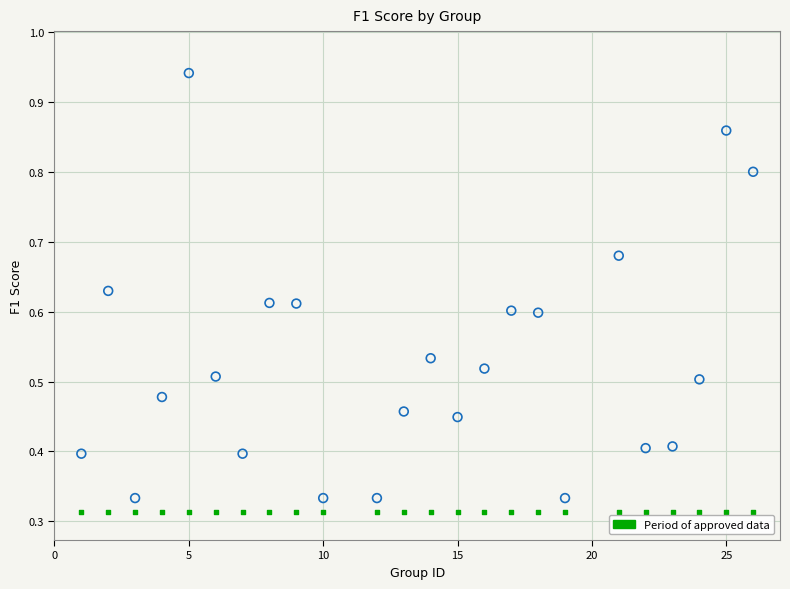

How many data points are displayed?

48